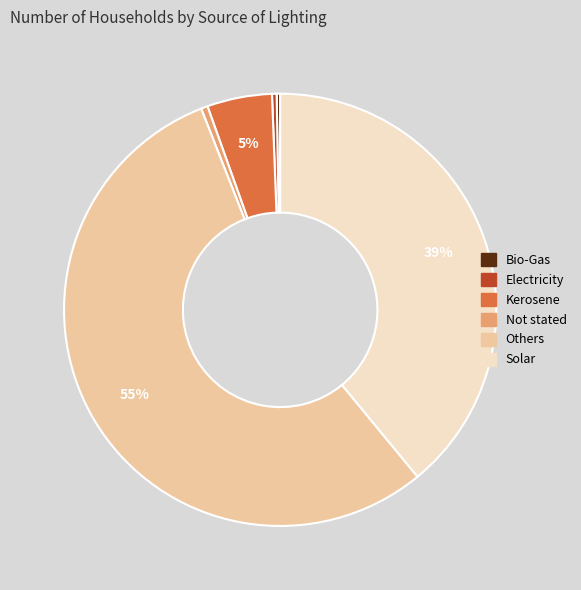

Do Not stated and Kerosene together represent more than half of the pie?

No